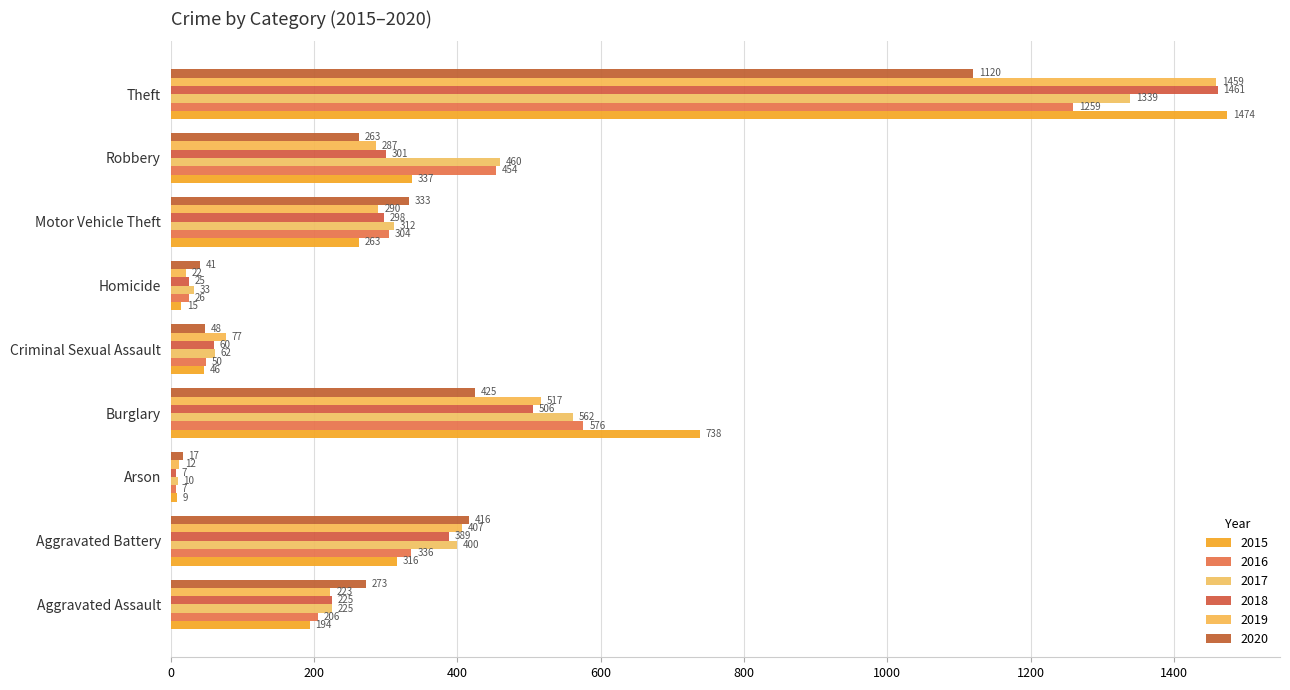

Which series has the largest range (max minus min)?

2015